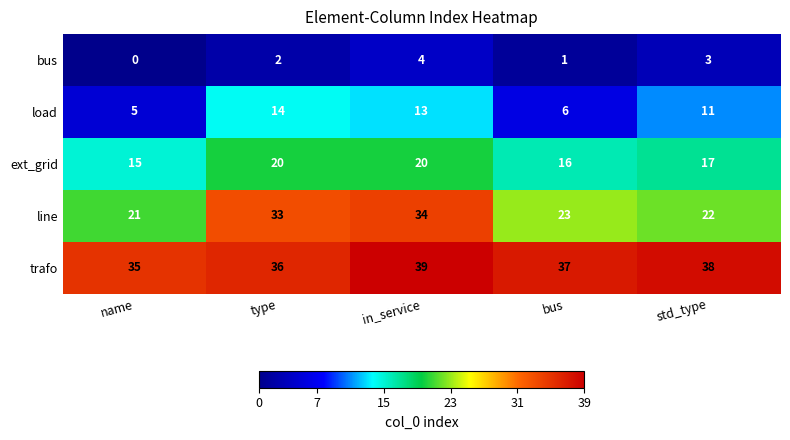

How many bus values are between 1 and 3?

3